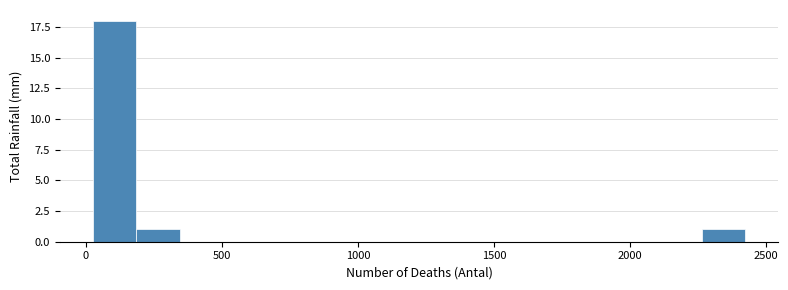

Read against the x-axis, roughly where is the centre of the tallest bar?

100